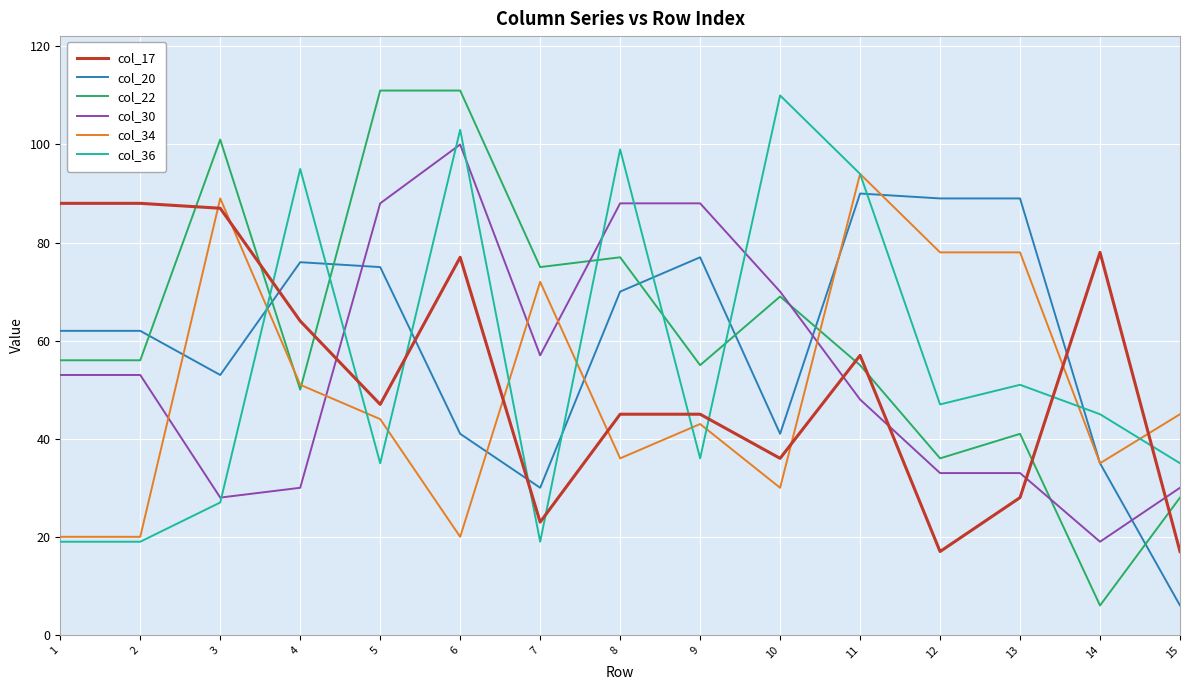

Is the value of col_17 at 1 greater than the value of col_30 at 3?

Yes